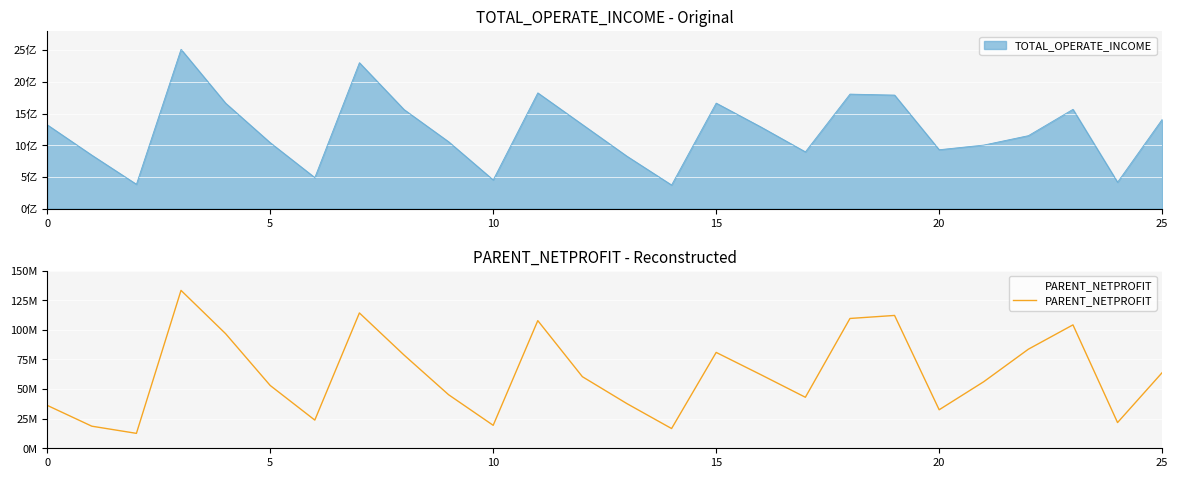

What is the label of the 12th point from the right?

14